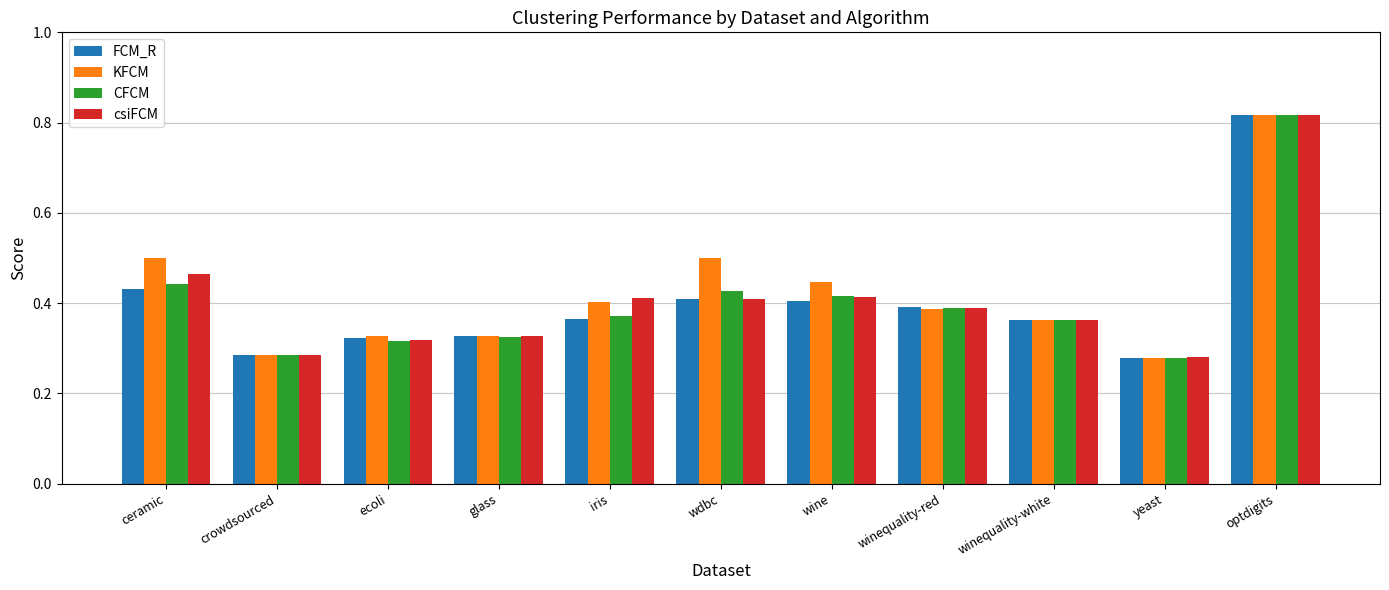

Between iris and wdbc, which series saw the biggest shift?

KFCM